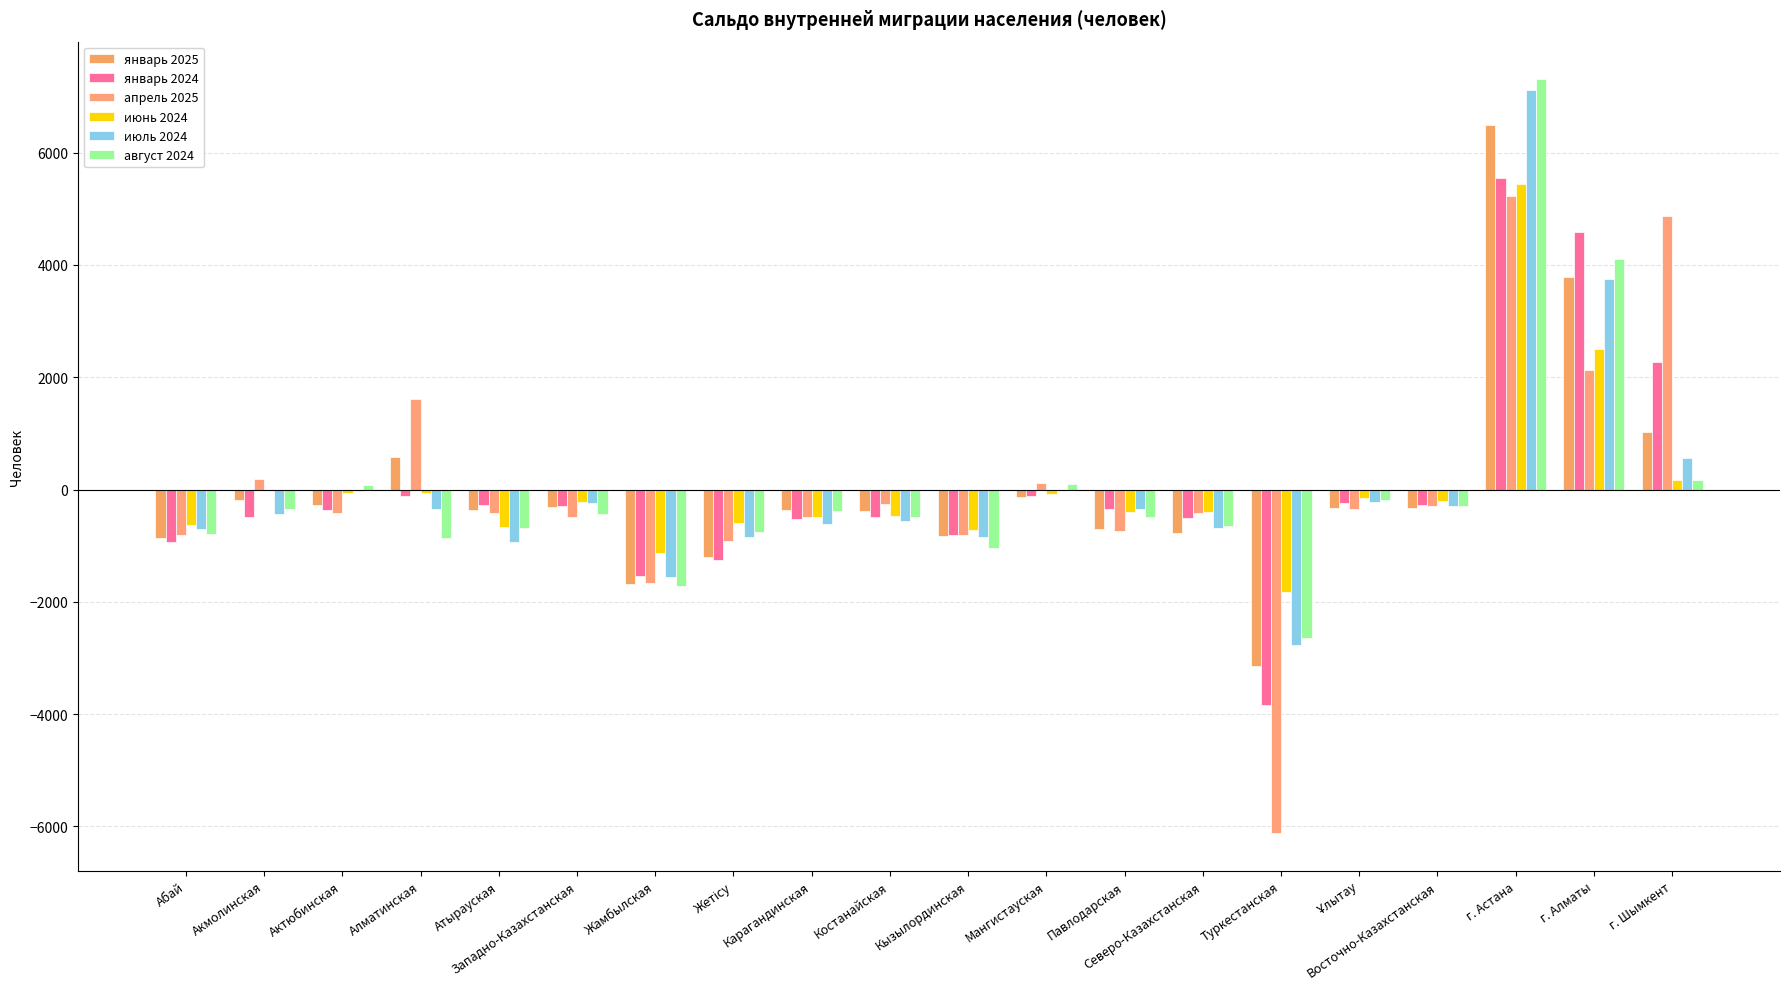

Reading right to left, what are all the values shown in this chart?

январь 2025: г. Шымкент=1023	г. Алматы=3792	г. Астана=6483	Восточно-Казахстанская=-330	Ұлытау=-326	Туркестанская=-3150	Северо-Казахстанская=-773	Павлодарская=-706	Мангистауская=-128	Кызылординская=-831	Костанайская=-382	Карагандинская=-366	Жетісу=-1200	Жамбылская=-1686	Западно-Казахстанская=-314	Атырауская=-358	Алматинская=583	Актюбинская=-282	Акмолинская=-188	Абай=-861
январь 2024: г. Шымкент=2278	г. Алматы=4586	г. Астана=5549	Восточно-Казахстанская=-272	Ұлытау=-232	Туркестанская=-3834	Северо-Казахстанская=-501	Павлодарская=-346	Мангистауская=-115	Кызылординская=-803	Костанайская=-492	Карагандинская=-525	Жетісу=-1261	Жамбылская=-1549	Западно-Казахстанская=-299	Атырауская=-281	Алматинская=-118	Актюбинская=-368	Акмолинская=-484	Абай=-933
апрель 2025: г. Шымкент=4874	г. Алматы=2133	г. Астана=5232	Восточно-Казахстанская=-301	Ұлытау=-343	Туркестанская=-6119	Северо-Казахстанская=-415	Павлодарская=-734	Мангистауская=115	Кызылординская=-803	Костанайская=-263	Карагандинская=-481	Жетісу=-914	Жамбылская=-1661	Западно-Казахстанская=-483	Атырауская=-413	Алматинская=1610	Актюбинская=-414	Акмолинская=190	Абай=-810
июнь 2024: г. Шымкент=170	г. Алматы=2495	г. Астана=5440	Восточно-Казахстанская=-201	Ұлытау=-155	Туркестанская=-1822	Северо-Казахстанская=-396	Павлодарская=-406	Мангистауская=-85	Кызылординская=-714	Костанайская=-480	Карагандинская=-498	Жетісу=-597	Жамбылская=-1123	Западно-Казахстанская=-217	Атырауская=-660	Алматинская=-60	Актюбинская=-58	Акмолинская=0	Абай=-633
июль 2024: г. Шымкент=554	г. Алматы=3750	г. Астана=7121	Восточно-Казахстанская=-300	Ұлытау=-218	Туркестанская=-2772	Северо-Казахстанская=-694	Павлодарская=-349	Мангистауская=-11	Кызылординская=-842	Костанайская=-555	Карагандинская=-614	Жетісу=-837	Жамбылская=-1559	Западно-Казахстанская=-233	Атырауская=-926	Алматинская=-356	Актюбинская=-18	Акмолинская=-432	Абай=-709
август 2024: г. Шымкент=172	г. Алматы=4110	г. Астана=7304	Восточно-Казахстанская=-288	Ұлытау=-183	Туркестанская=-2640	Северо-Казахстанская=-644	Павлодарская=-493	Мангистауская=98	Кызылординская=-1046	Костанайская=-485	Карагандинская=-374	Жетісу=-761	Жамбылская=-1722	Западно-Казахстанская=-440	Атырауская=-678	Алматинская=-862	Актюбинская=78	Акмолинская=-356	Абай=-790